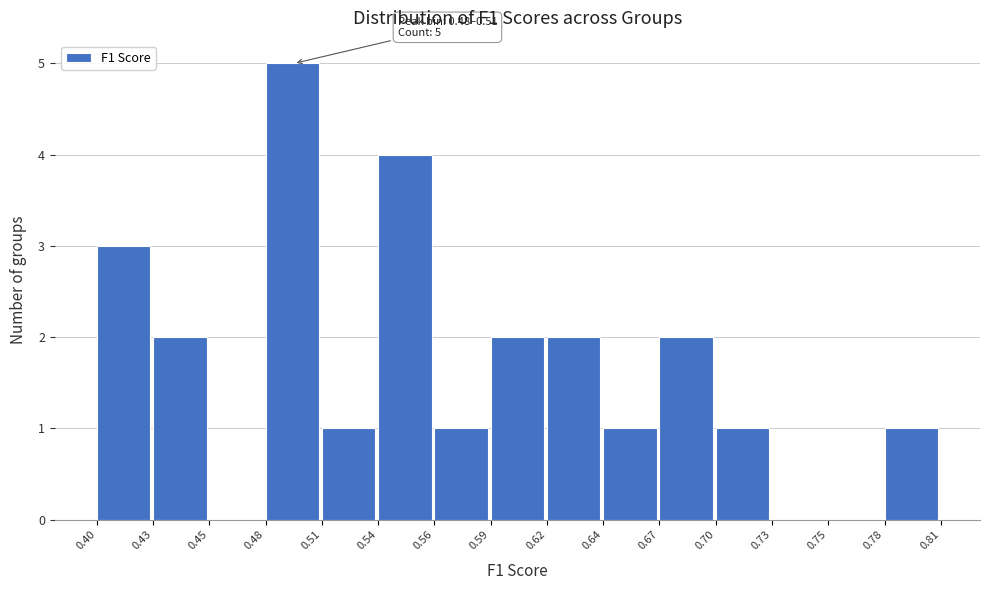

Reading right to left, list all the values displayed in this chart.

0.78=1	0.75=0	0.73=0	0.70=1	0.67=2	0.64=1	0.62=2	0.59=2	0.56=1	0.54=4	0.51=1	0.48=5	0.45=0	0.43=2	0.40=3